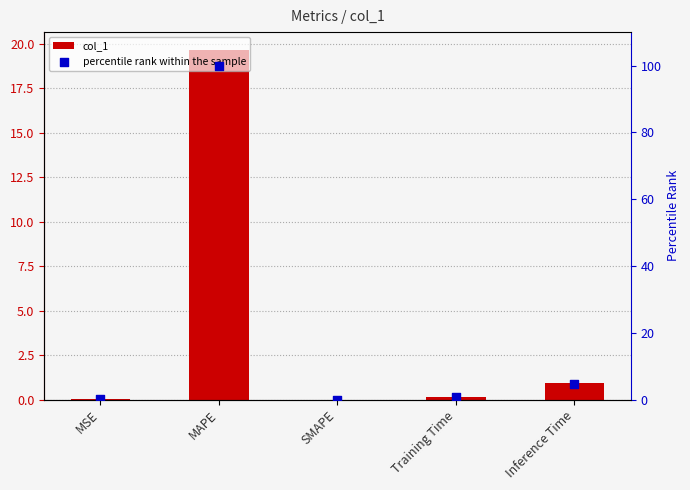

At which category is the sum across all series the highest?

MAPE